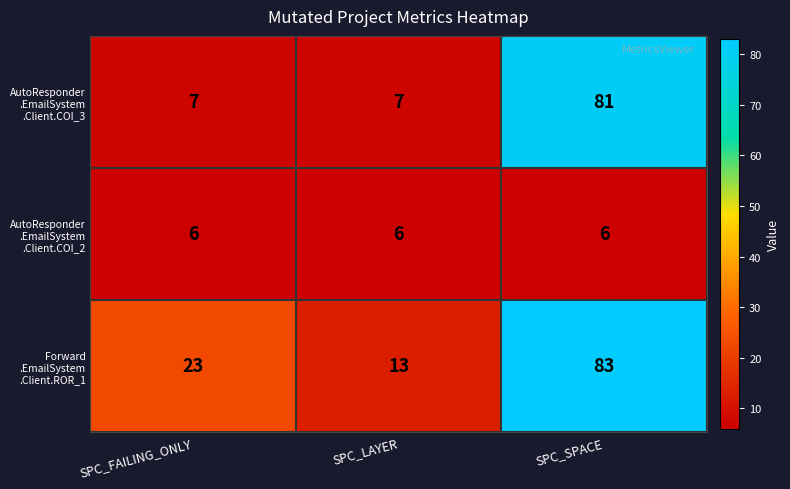

What is the total value across all series at SPC_SPACE?

170